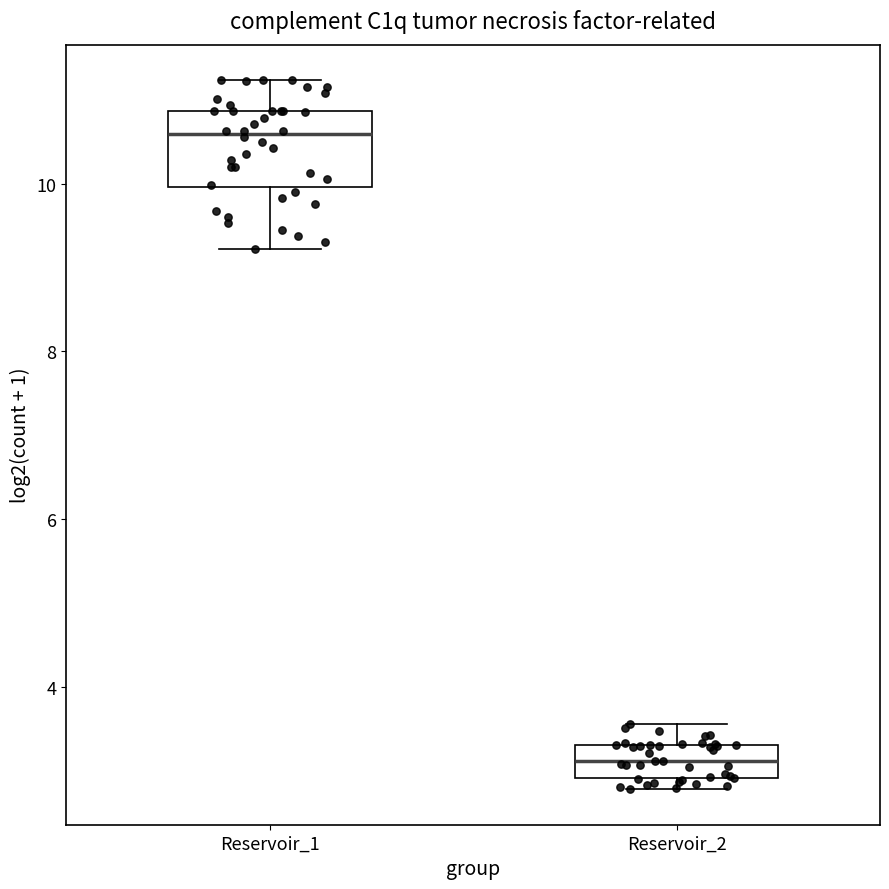

Which box has the lowest median line?

Reservoir_2